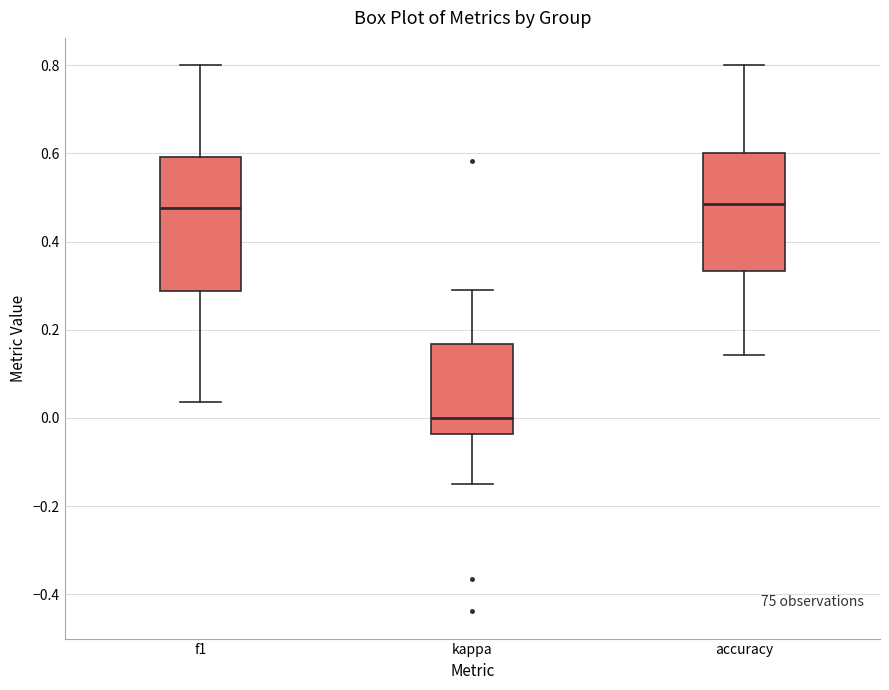

Where is the upper edge of the box for f1 on the y-axis? The values are not printed on the chart, so give them approximately, as read against the axis.

0.60